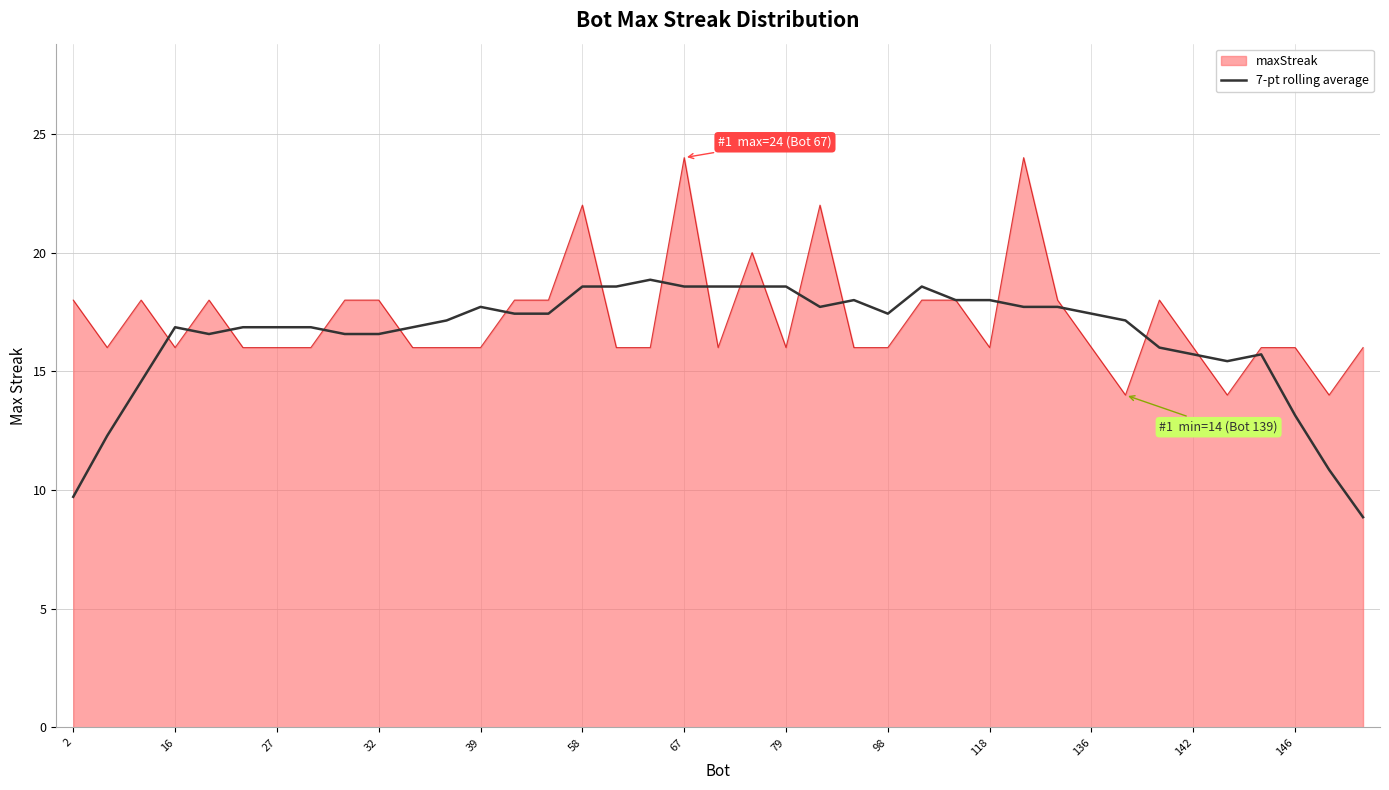

Does the chart have visible grid lines?

Yes